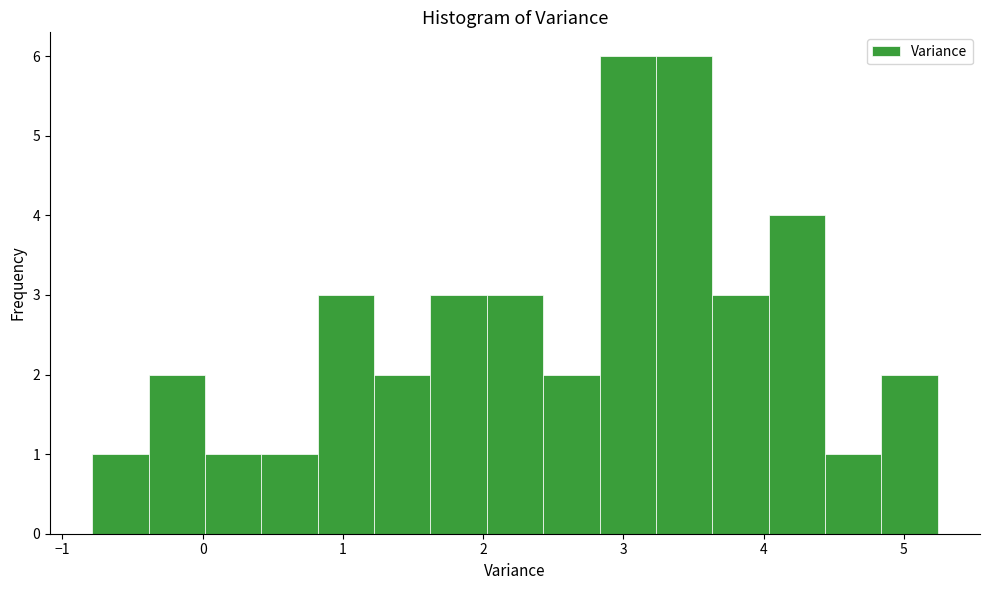

Reading left to right, list every bar in this chart as the range it spans on the x-axis followed by its height. Neither the bar edges nor the heights are printed on the chart, so give them approximately, as read against the axes.

-0.8 to -0.4: 1
-0.4 to 0.0: 2
0.0 to 0.4: 1
0.4 to 0.8: 1
0.8 to 1.2: 3
1.2 to 1.6: 2
1.6 to 2.0: 3
2.0 to 2.4: 3
2.4 to 2.8: 2
2.8 to 3.2: 6
3.2 to 3.6: 6
3.6 to 4.0: 3
4.0 to 4.4: 4
4.4 to 4.8: 1
4.8 to 5.2: 2